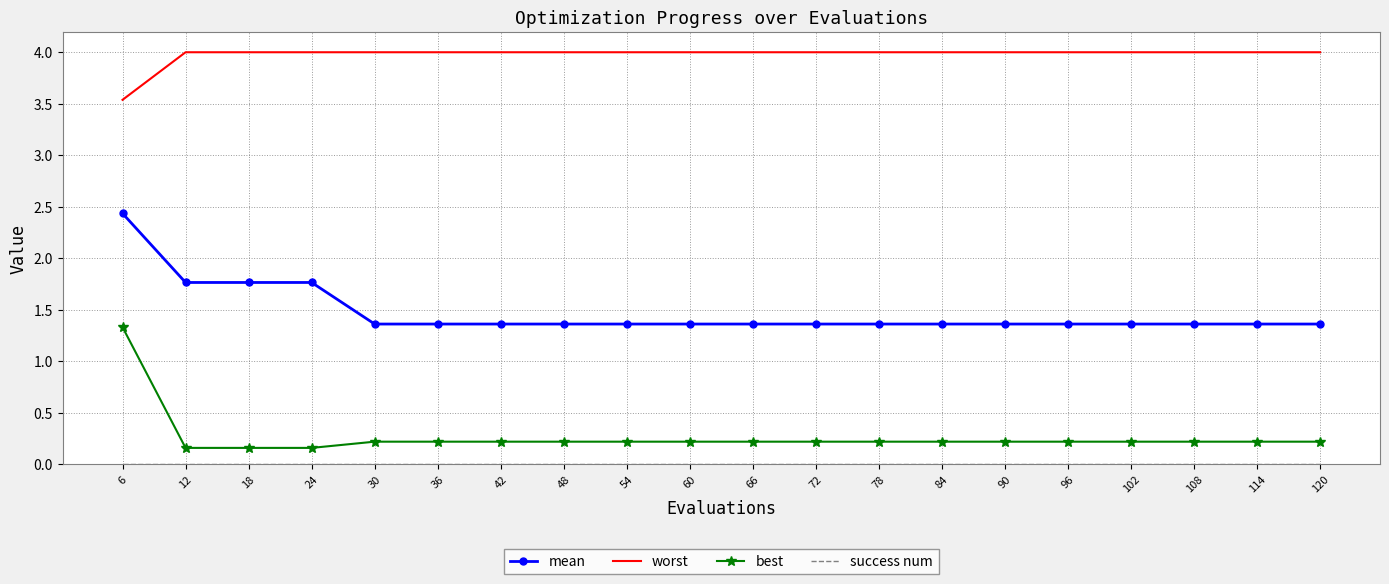

Which series has the widest spread of values?

best